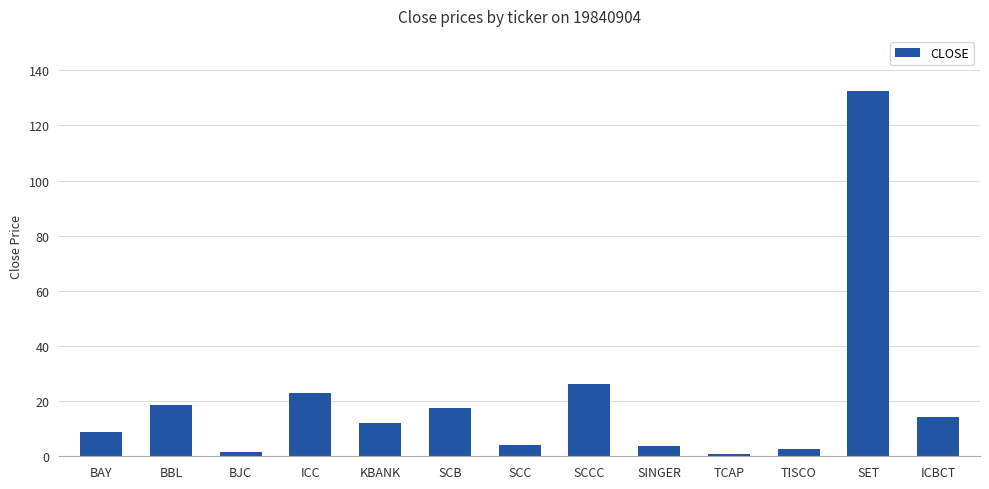

Does the chart contain any negative values?

No